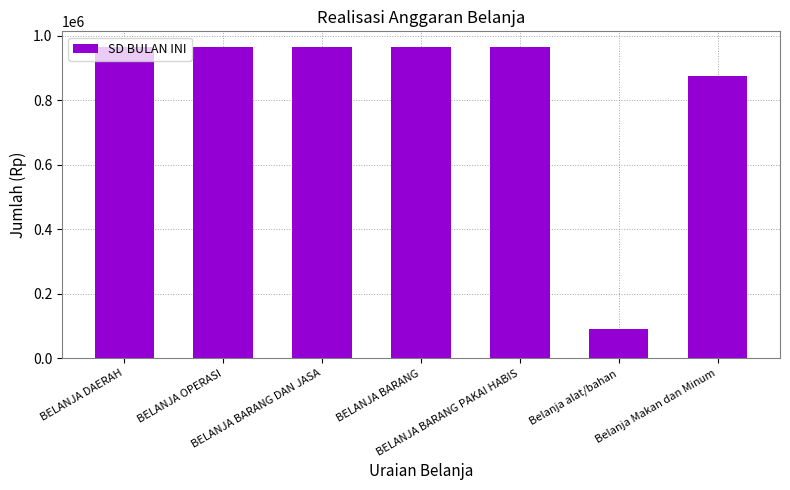

The chart shows a value of 965000 at BELANJA BARANG DAN JASA. True or false?

True